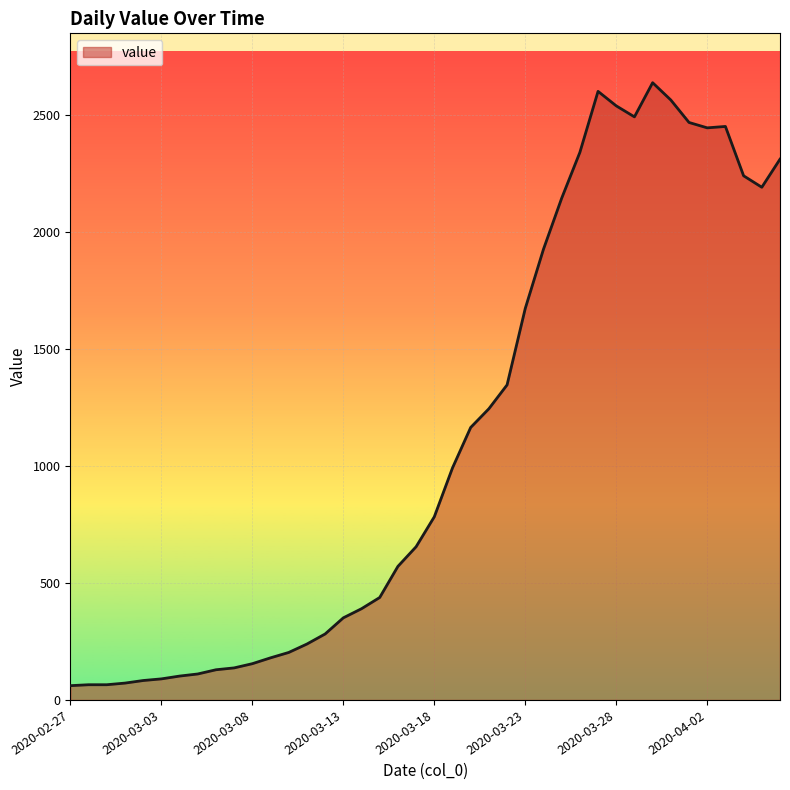

What is the difference between the maximum and minimum values?

2578